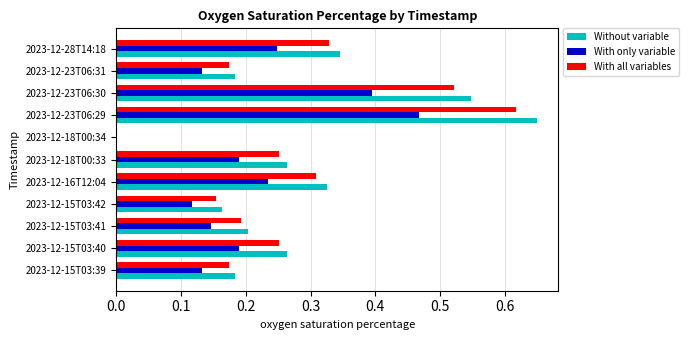

Is the value of With all variables at 2023-12-23T06:30 greater than the value of Without variable at 2023-12-23T06:30?

No